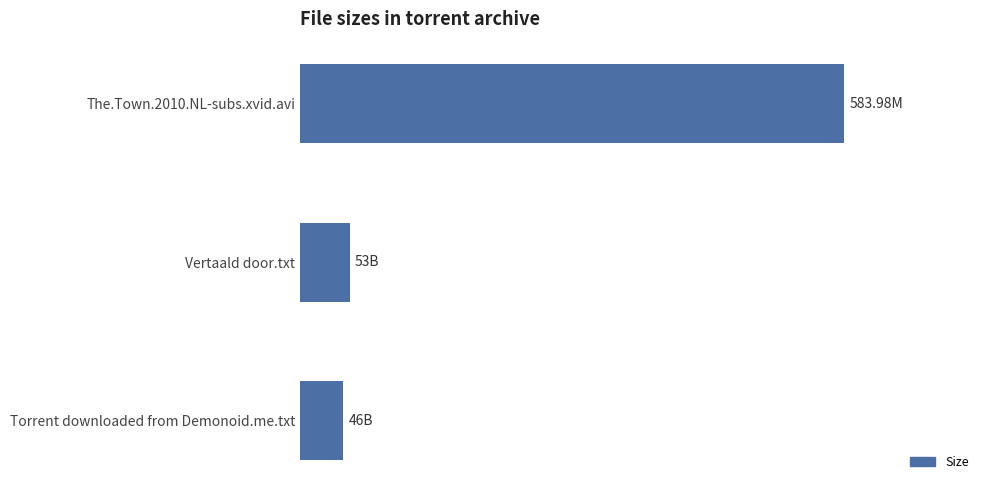

List the labels in order of value, smallest first.

Torrent downloaded from Demonoid.me.txt, Vertaald door.txt, The.Town.2010.NL-subs.xvid.avi